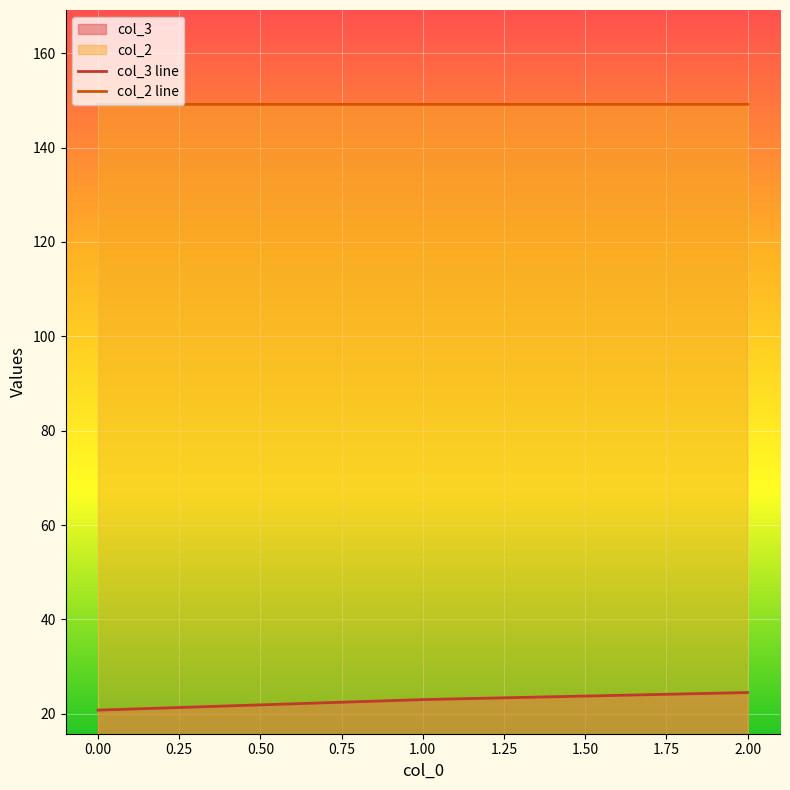

The value of col_3 line at 2.00 is 34.7. True or false?

False